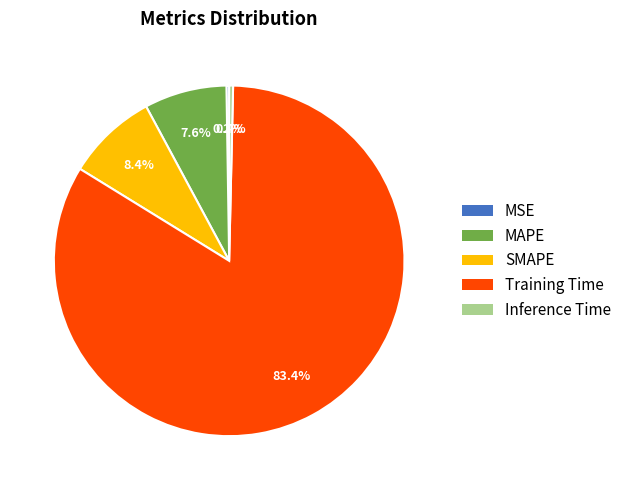

What percentage is NOT represented by Training Time?

16.6%